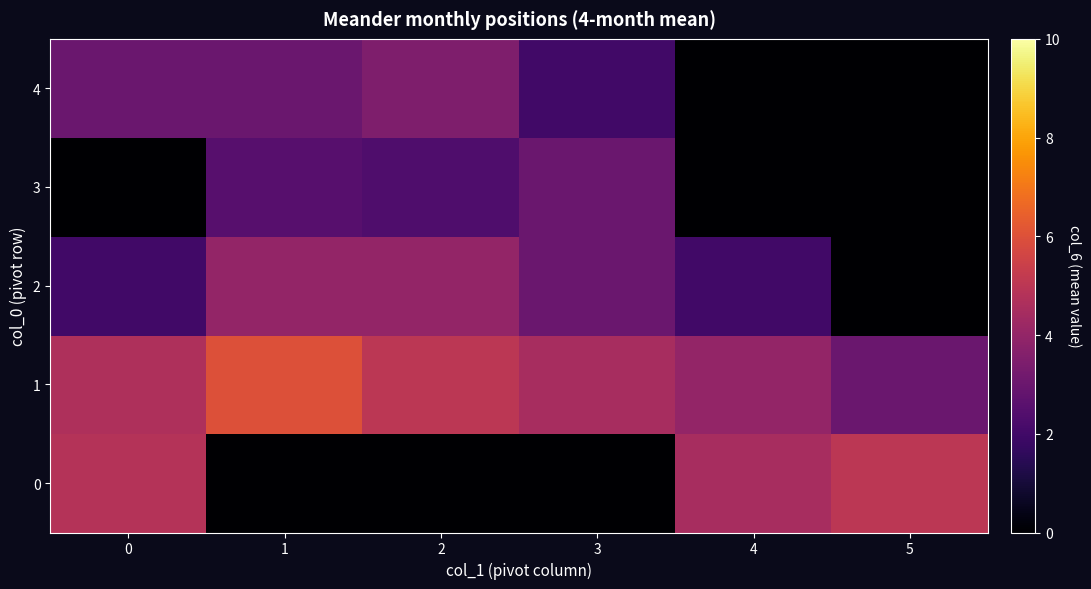

Which series changed the most between 1 and 3?

1